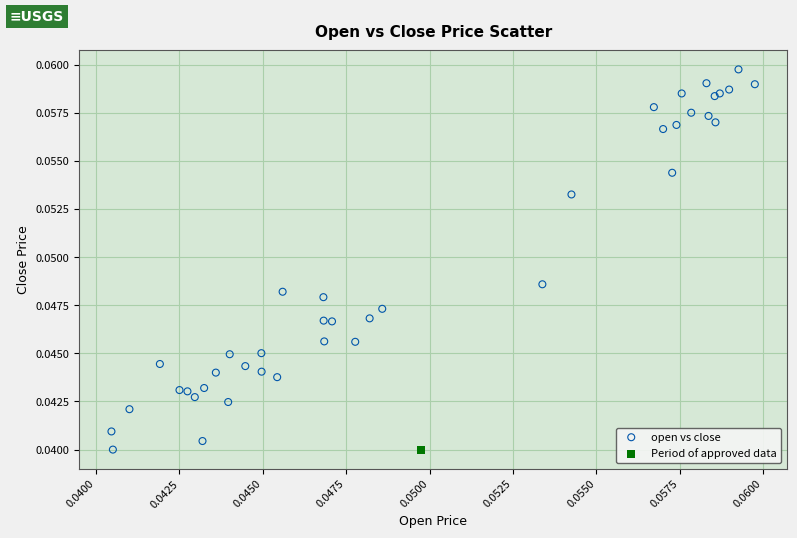

What are all the series names shown in the legend?

open vs close, Period of approved data